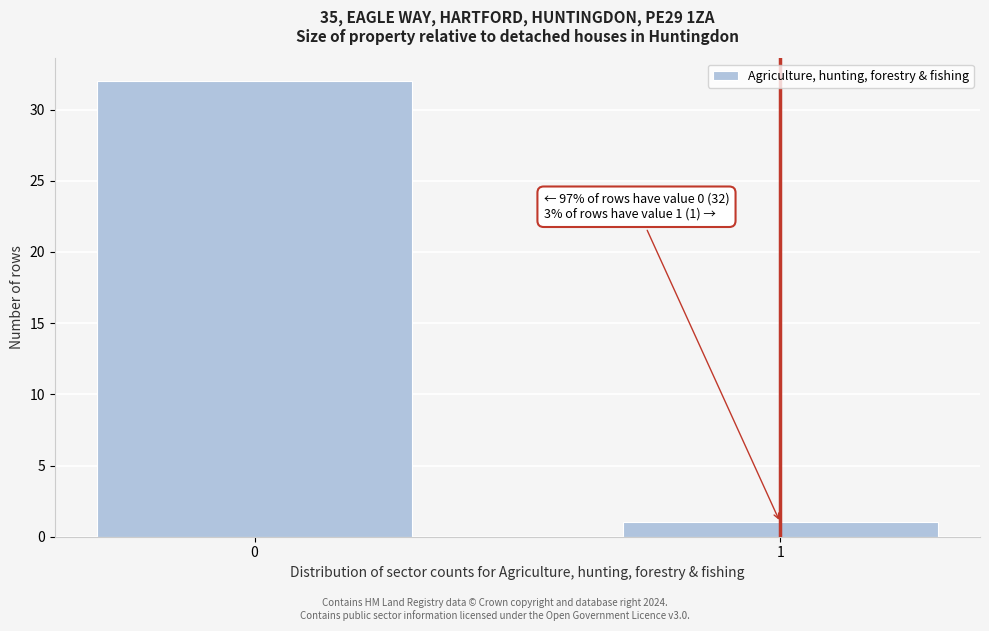

Reading left to right, list all the values displayed in this chart.

0=32	1=1